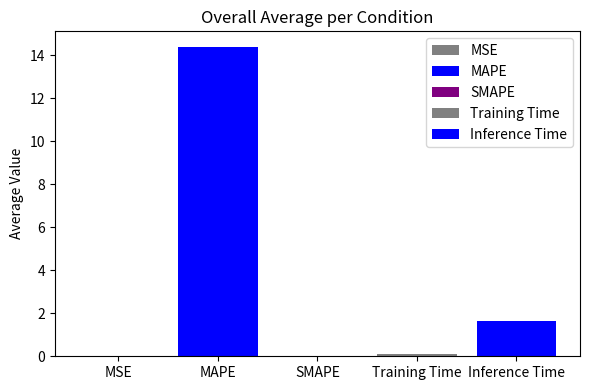

Reading left to right, list all the values displayed in this chart.

MSE=0.0	MAPE=14.4	SMAPE=0.0	Training Time=0.1	Inference Time=1.6